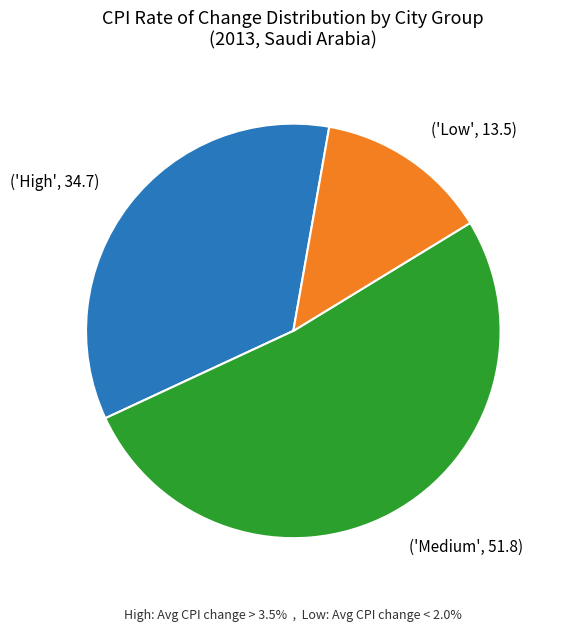

What is the smallest slice in the pie chart?

('Low', 13.5)